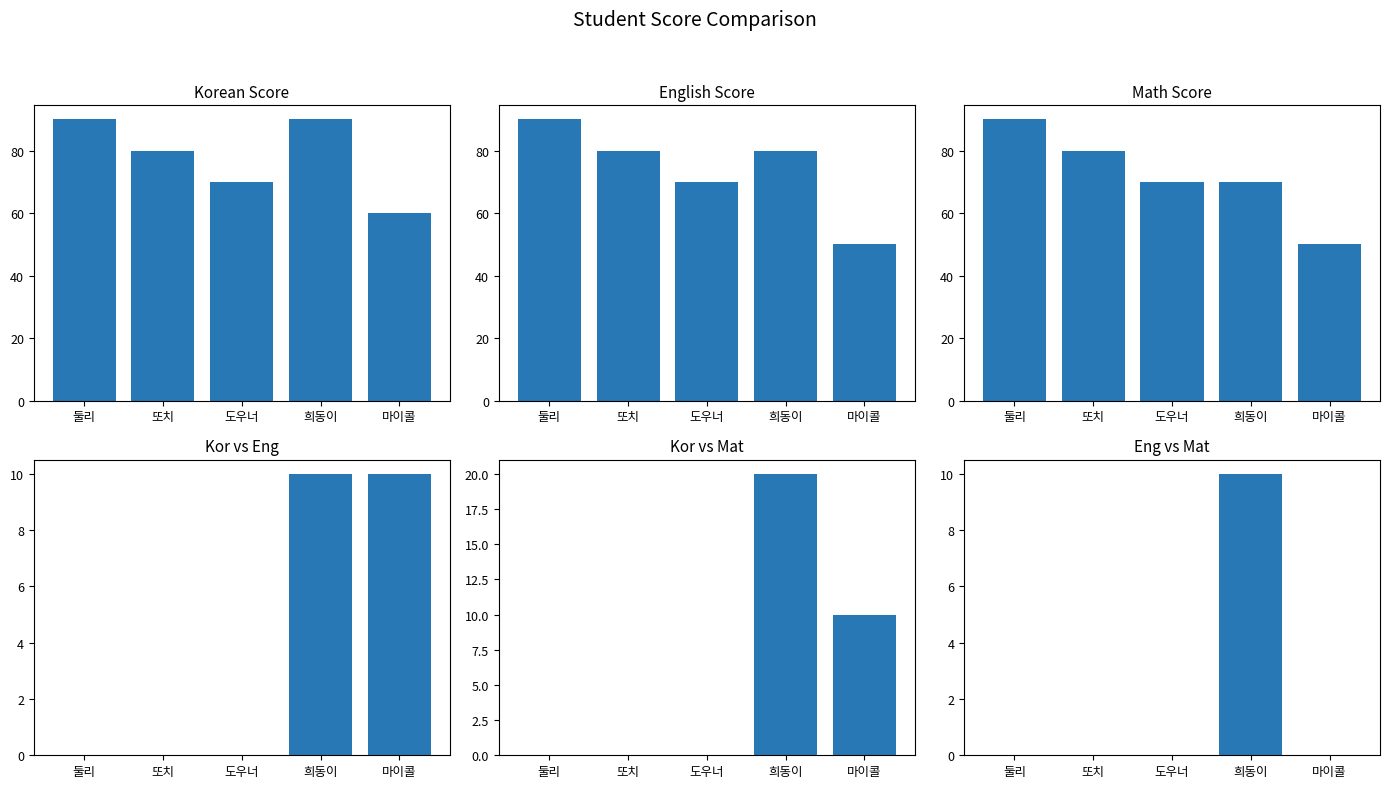

At how many categories does at least one series exceed 36?

5